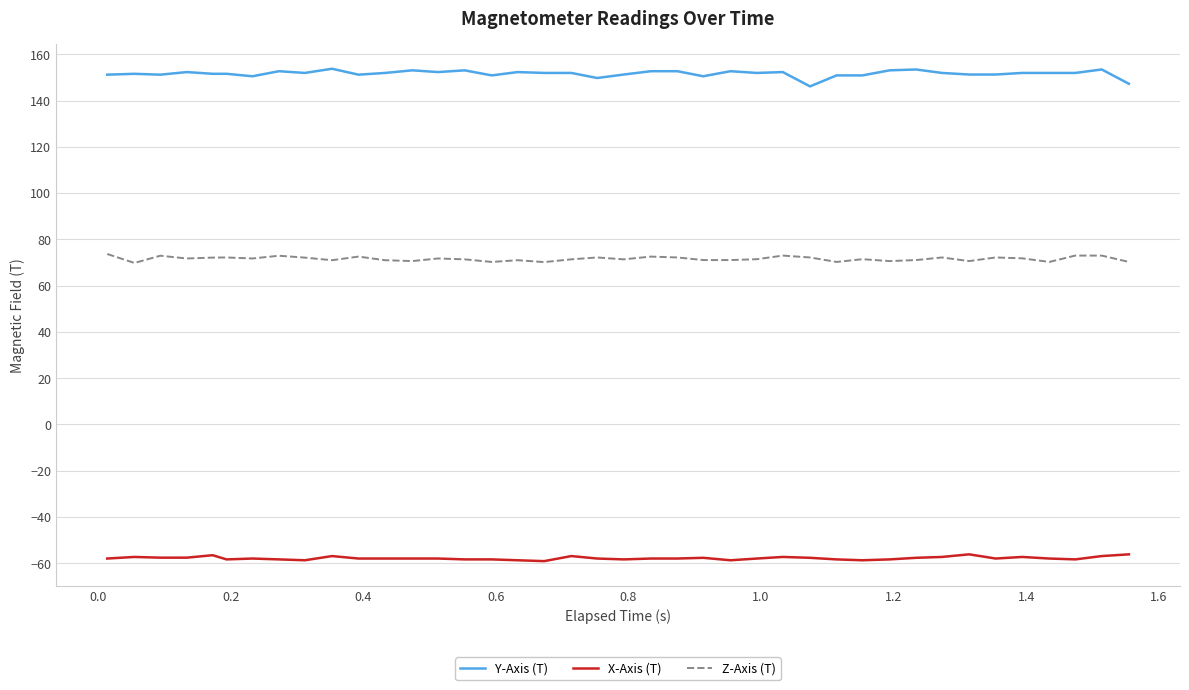

What is the maximum value shown in the chart?

153.8